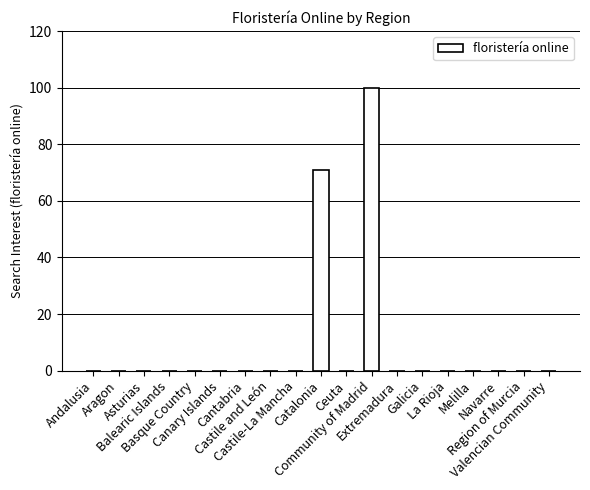

What is the sum of all values?

171